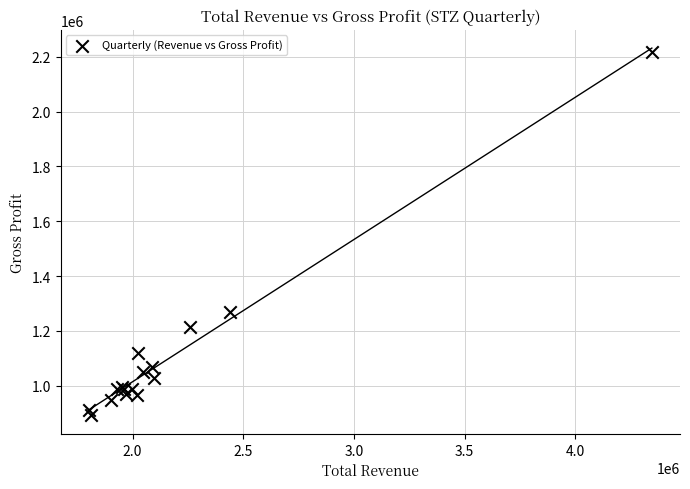

What Y value in the scatter plot is closest to 1554250?

1268200